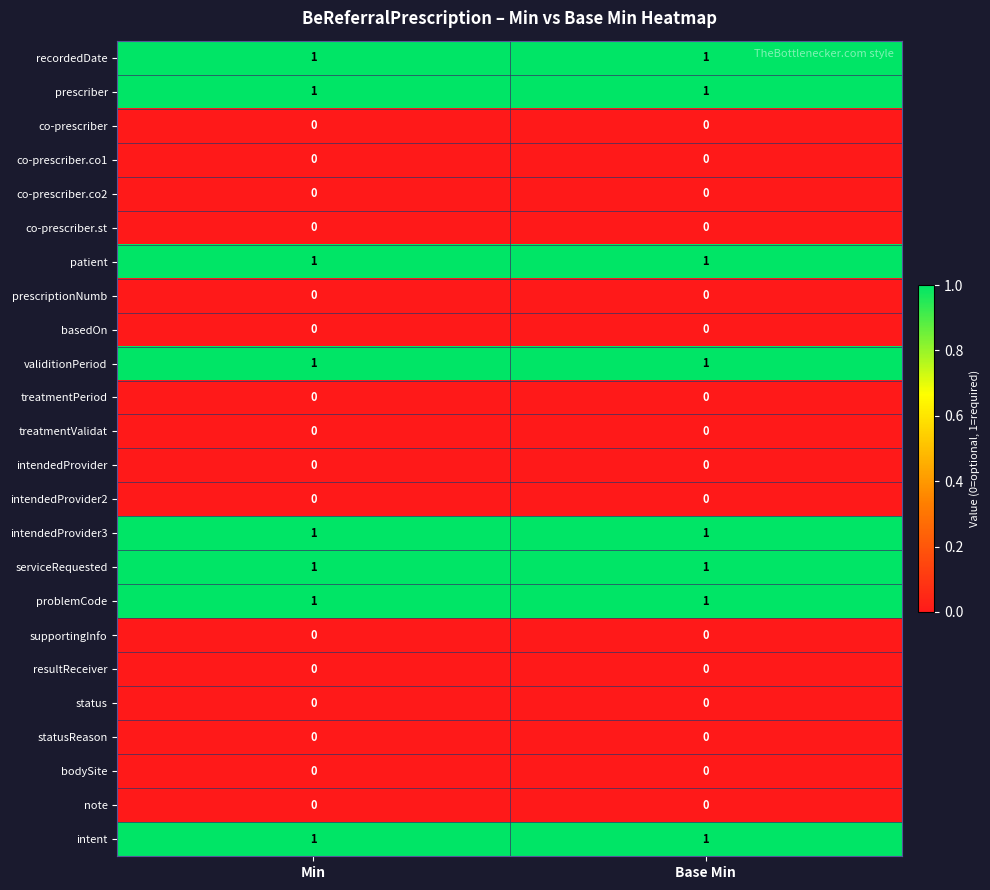

What is the total value across all series at Base Min?

8